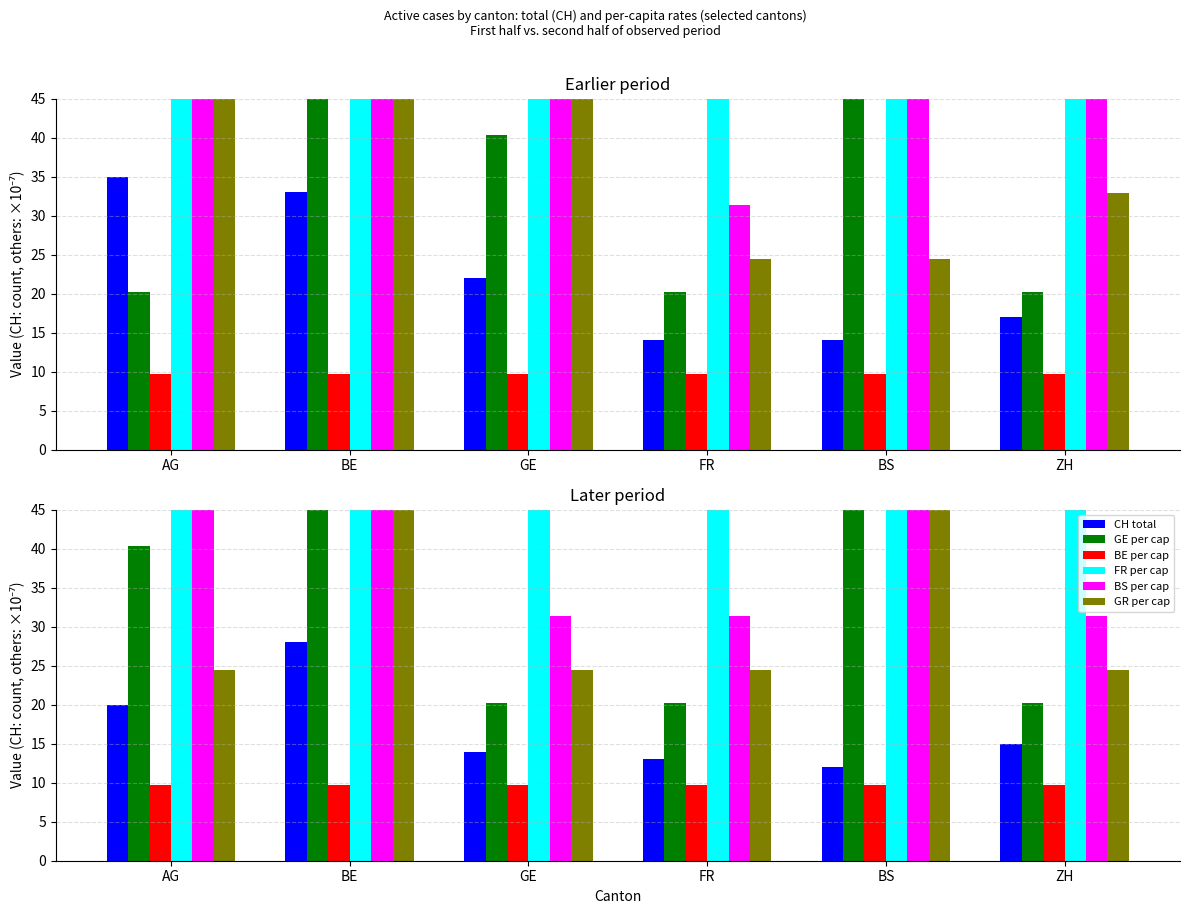

What position from the left is GE?

3